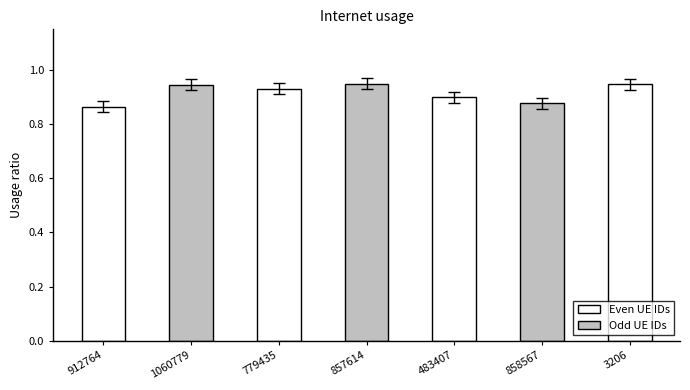

What is the sum of the values at 912764 and 483407?

1.8